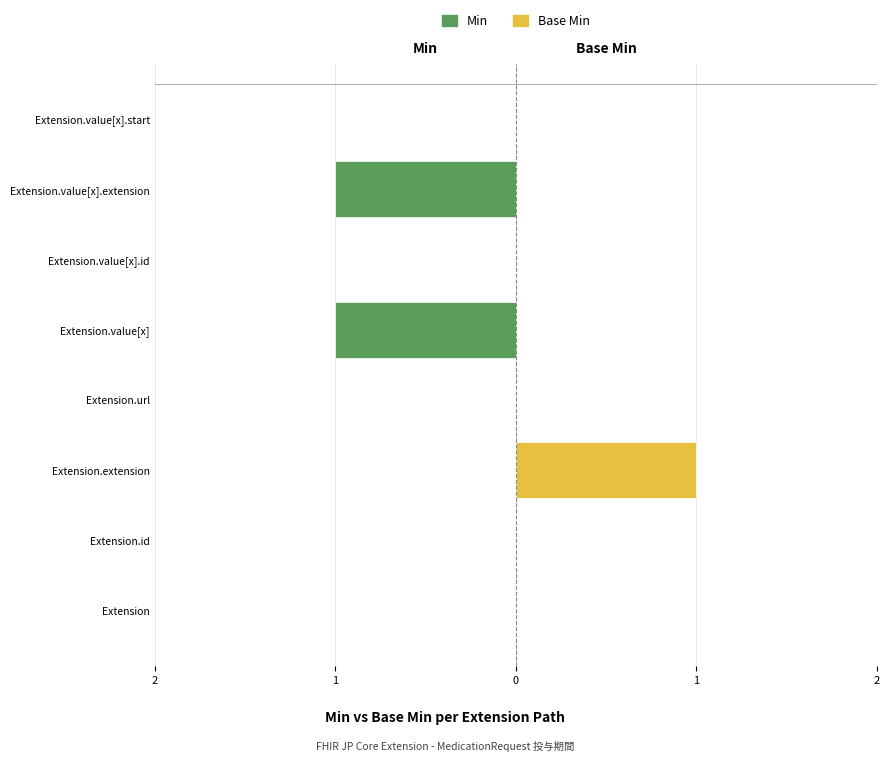

How many data points does each series have?

8